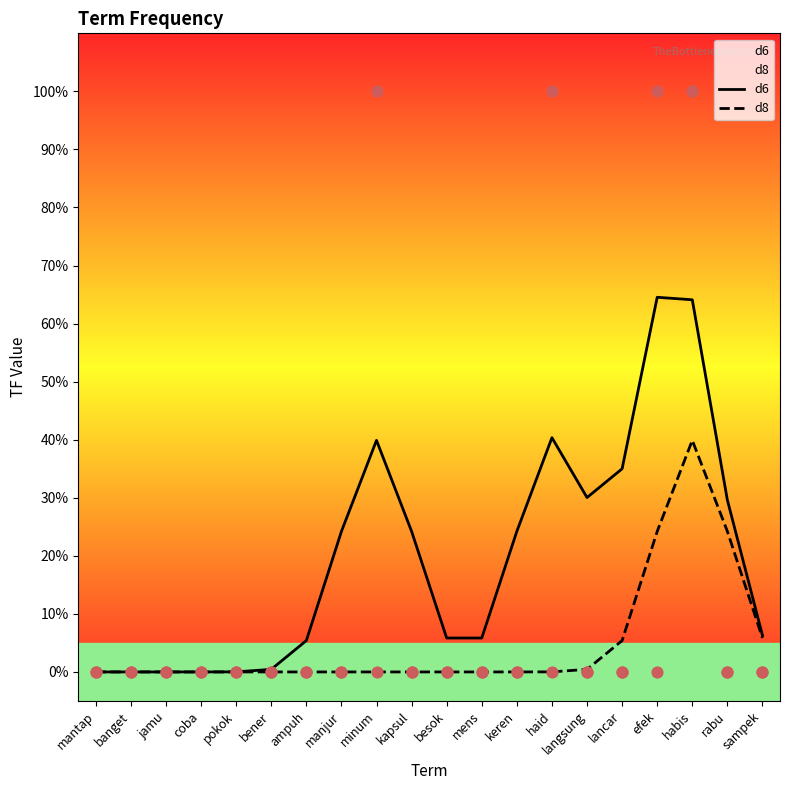

Which series has the largest total across all categories?

d6